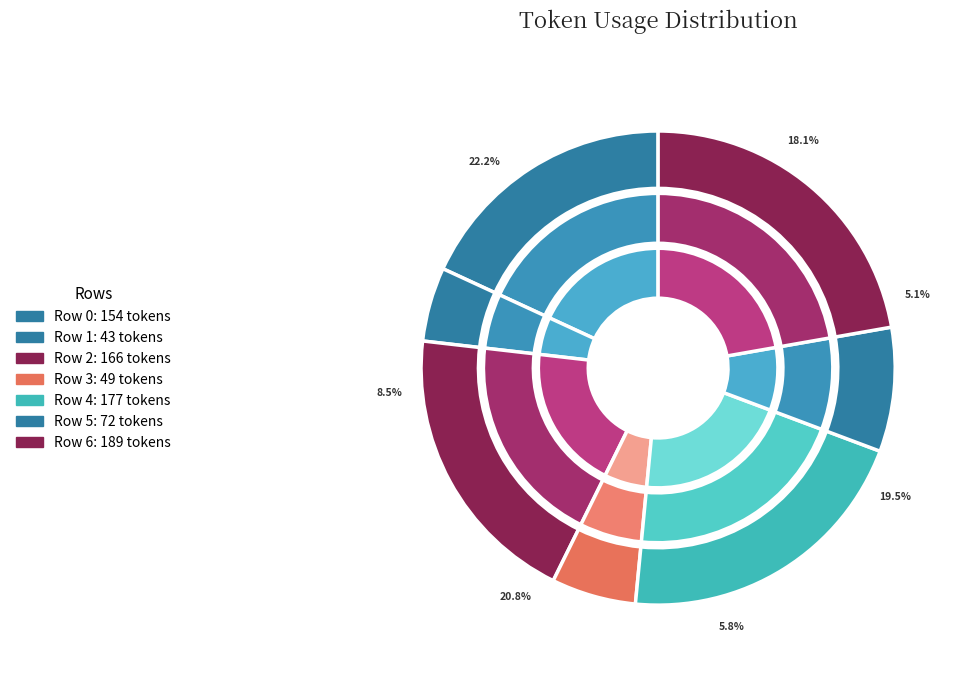

What percentage is the Row 2 slice, to the nearest percent?

20%